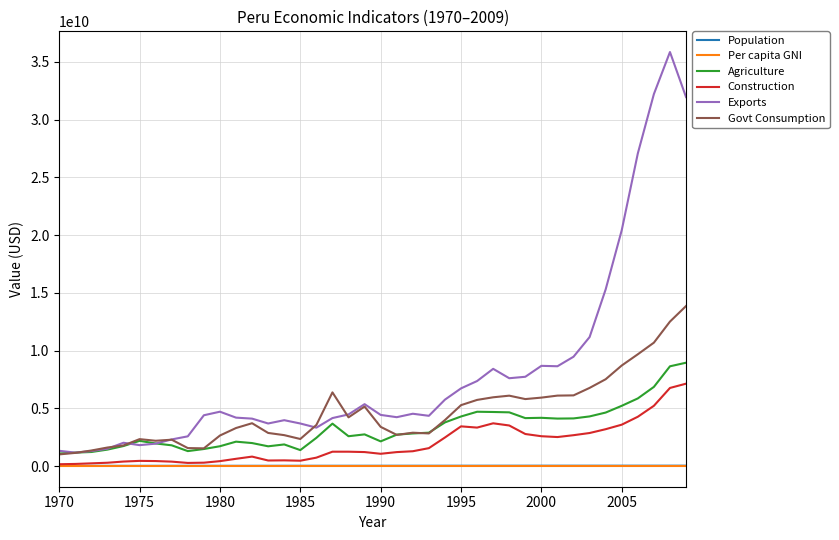

At how many categories does at least one series exceed 33116127249?

1